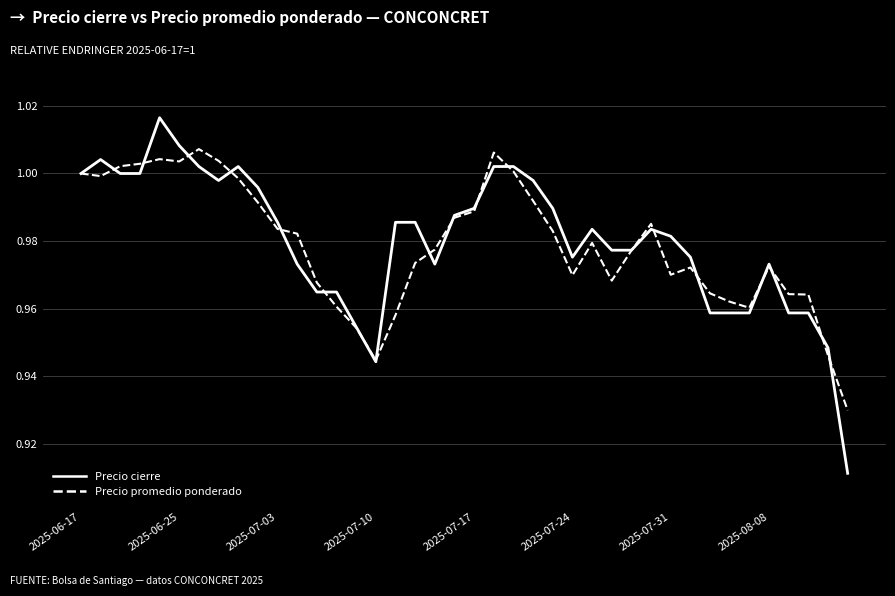

True or false: Precio cierre and Precio promedio ponderado intersect in this chart.

True